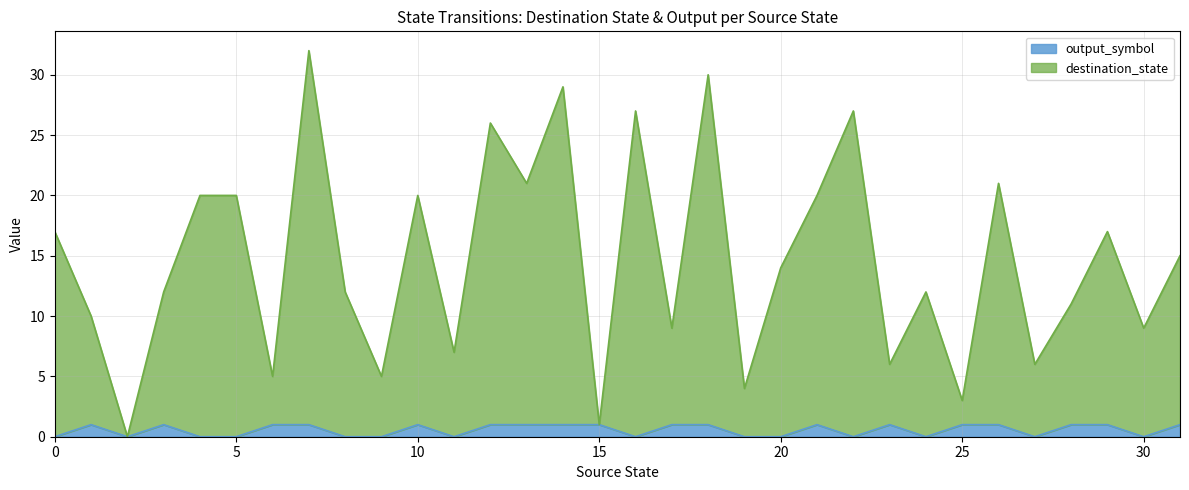

How many lines are shown in the chart?

2